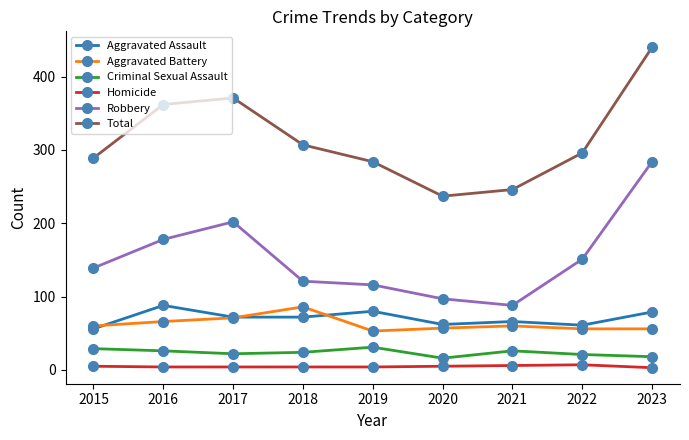

What is the total value across all series at 2020?

474